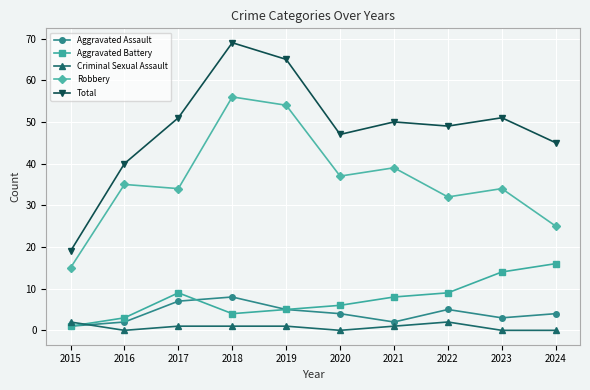

What is the difference between the maximum and minimum values in the Total series?

50